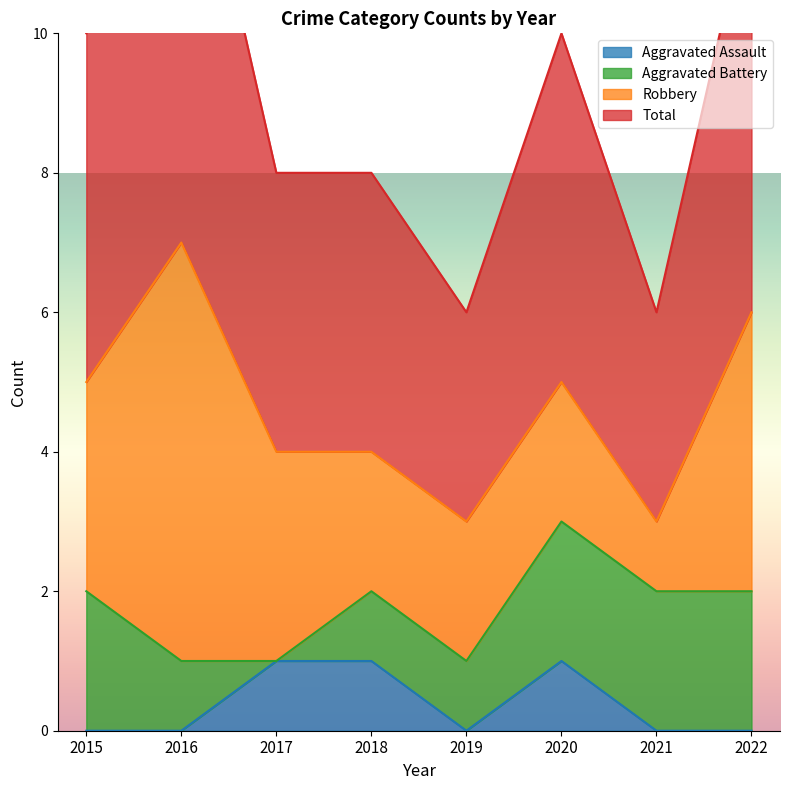

What is the sum of the Total values at 2018 and 2019?

7